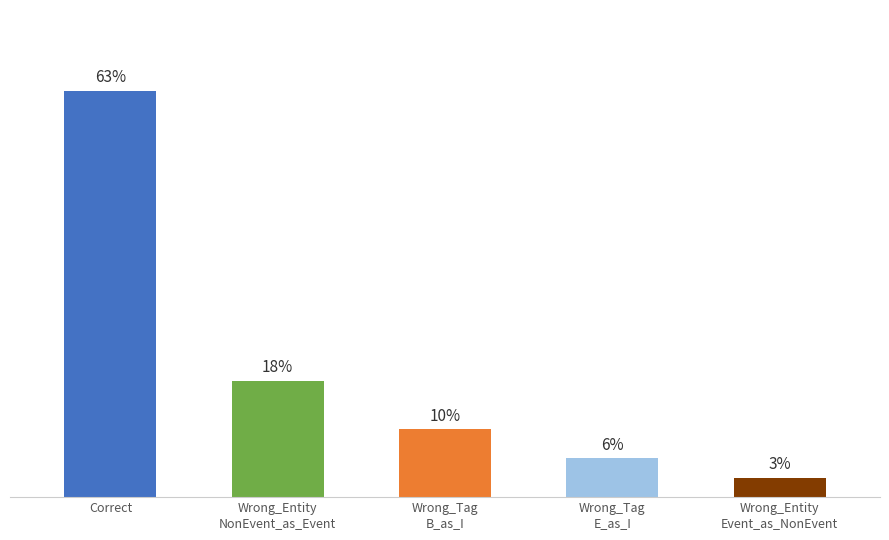

Which label corresponds to the largest value in the chart?

Correct